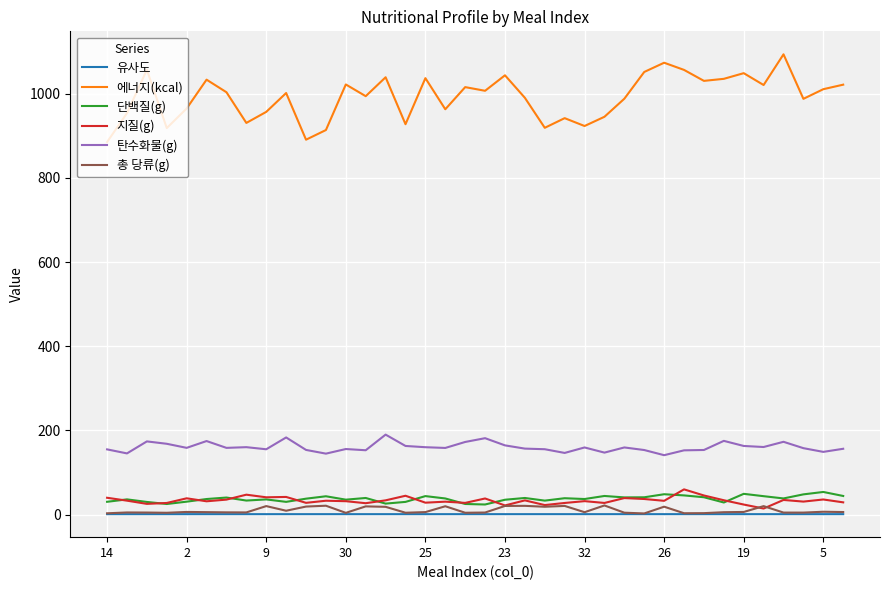

What is the highest value of the 단백질(g) series?

53.7